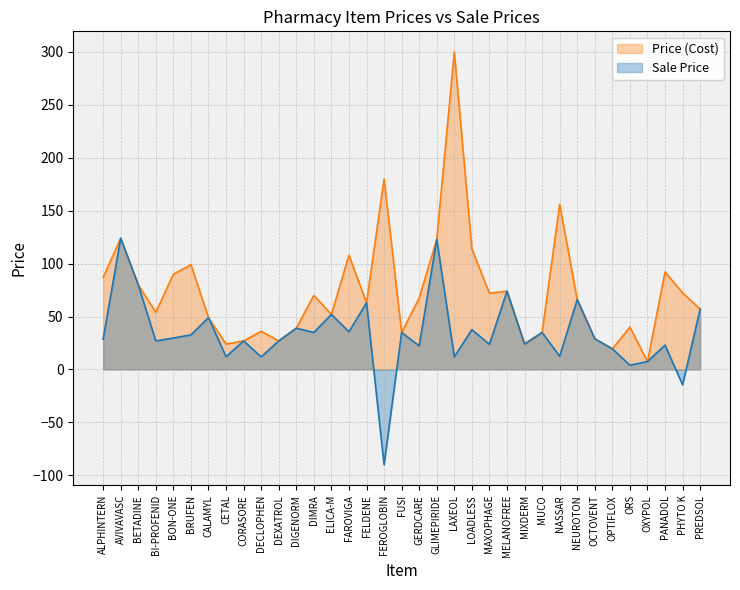

What is the smallest value displayed?

-90.0